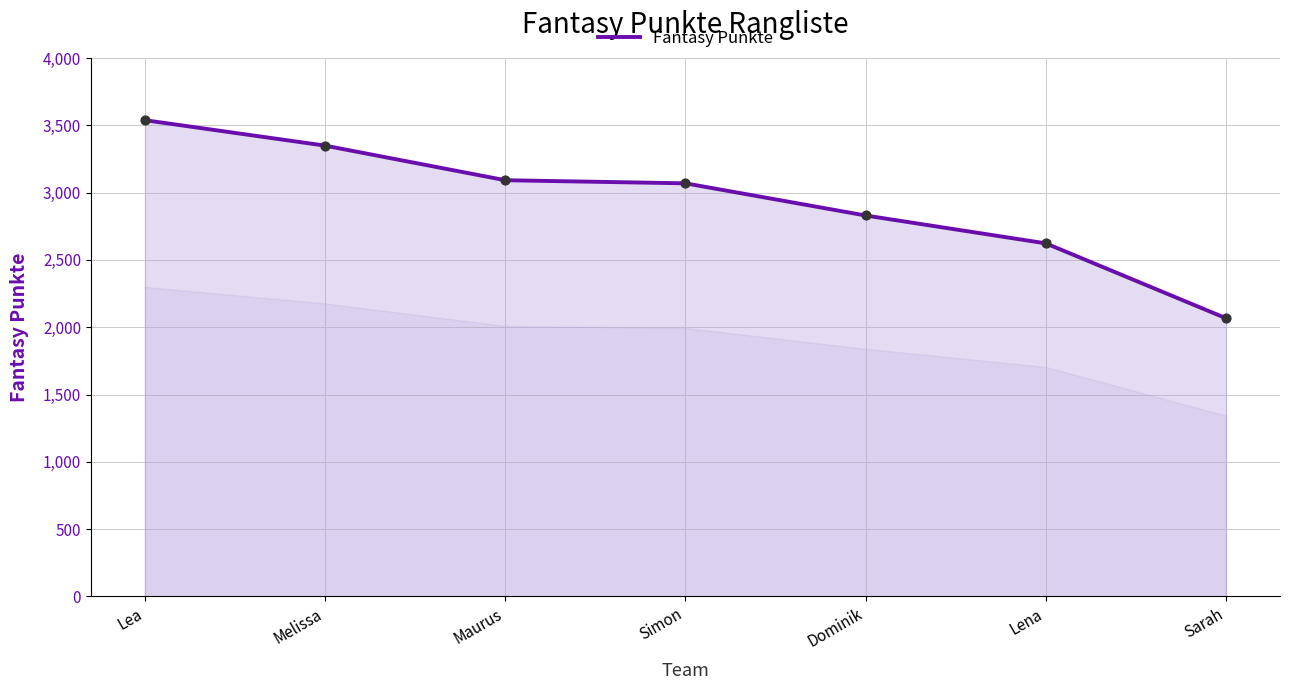

What is the ratio of the value at Dominik to the value at Lena?

1.1